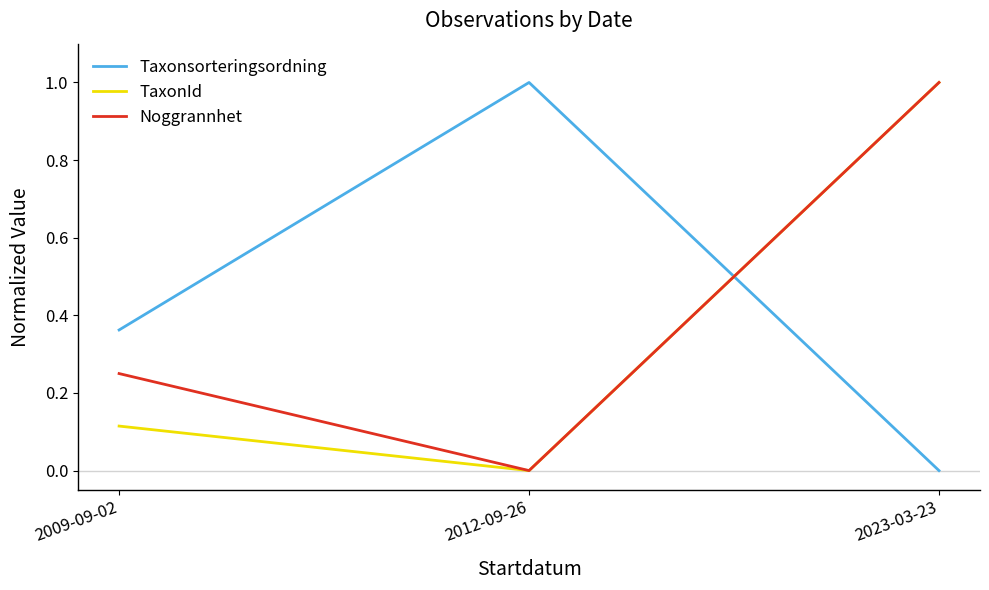

How many lines are shown in the chart?

3